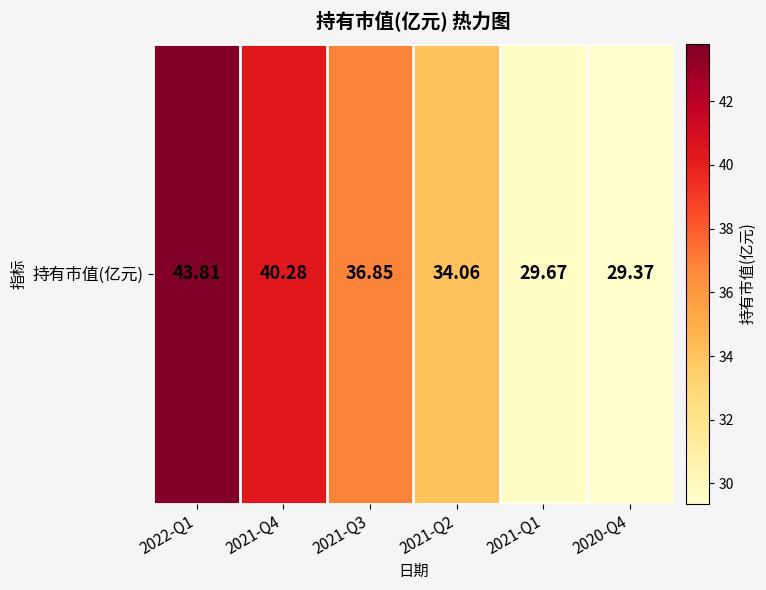

Where is the data nearest to the value 36?

2021-Q3